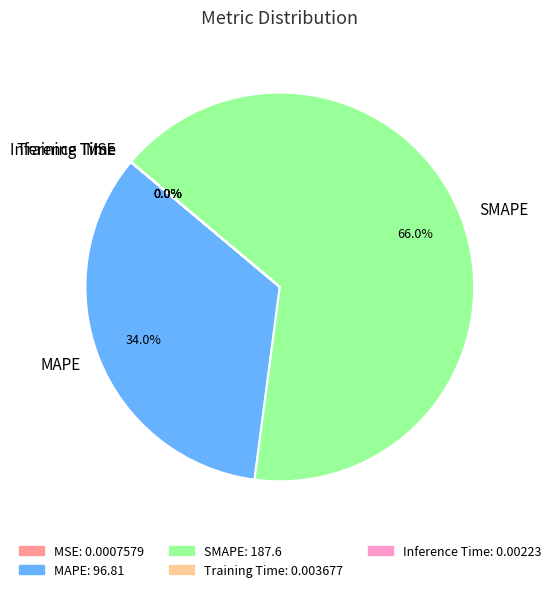

Is it true that MAPE is 34% of the pie?

True